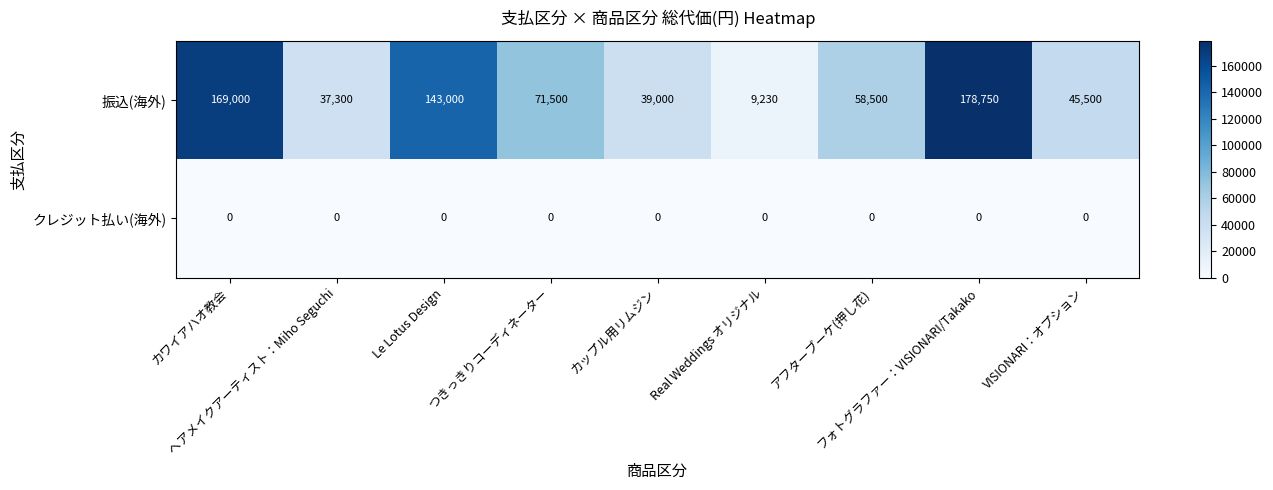

Which series has the widest spread of values?

振込(海外)